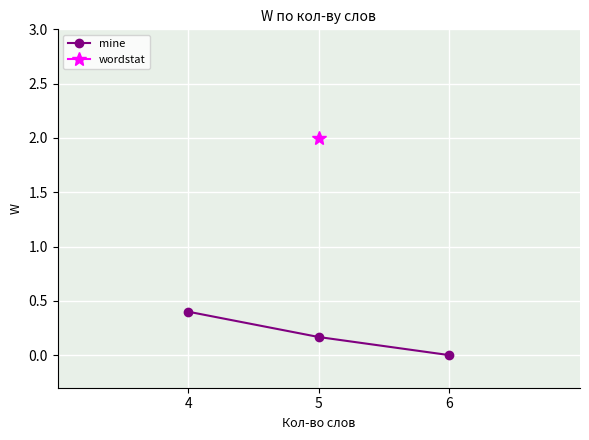

What is the average value?

0.2